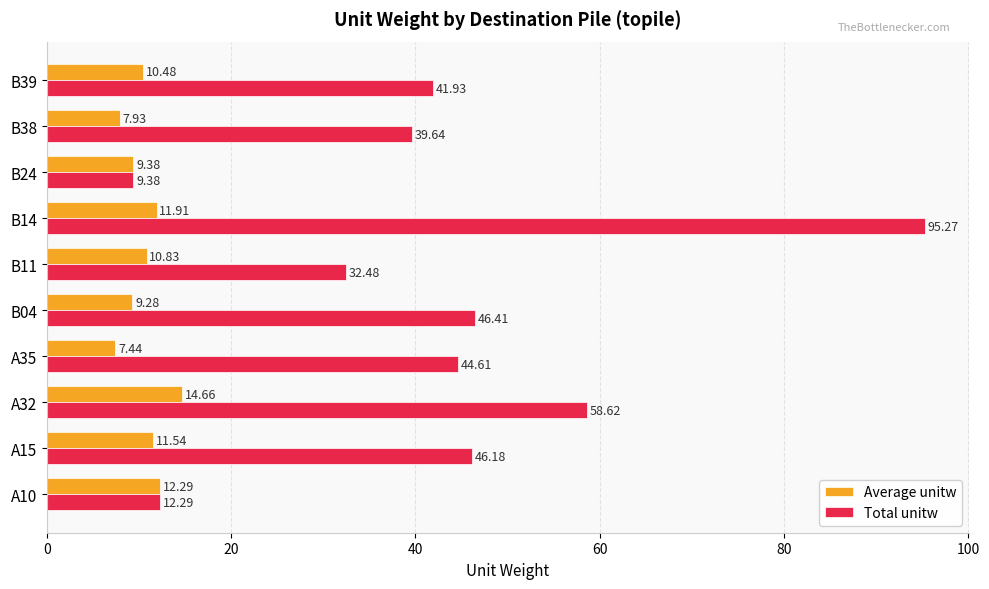

What is the difference between the maximum and second lowest values in the Total unitw series?

83.0